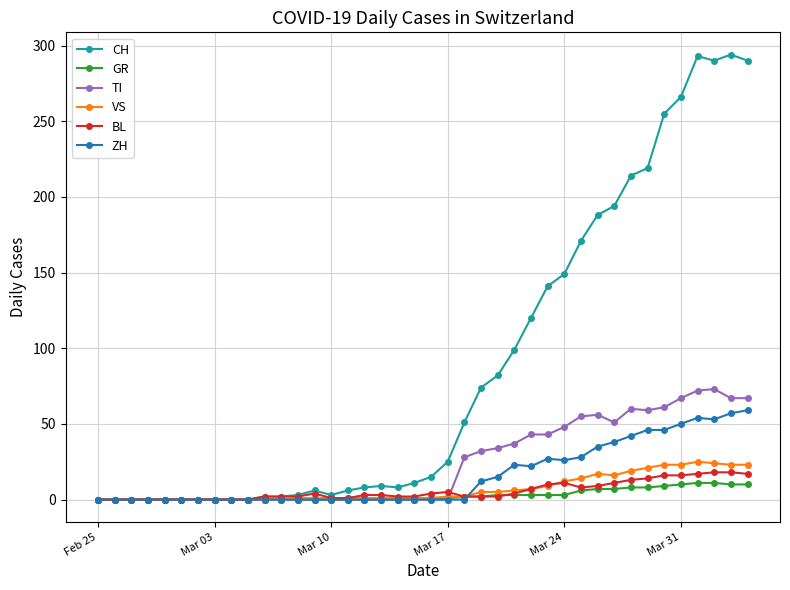

Rank the series by their maximum value, from highest to lowest.

CH, TI, ZH, VS, BL, GR